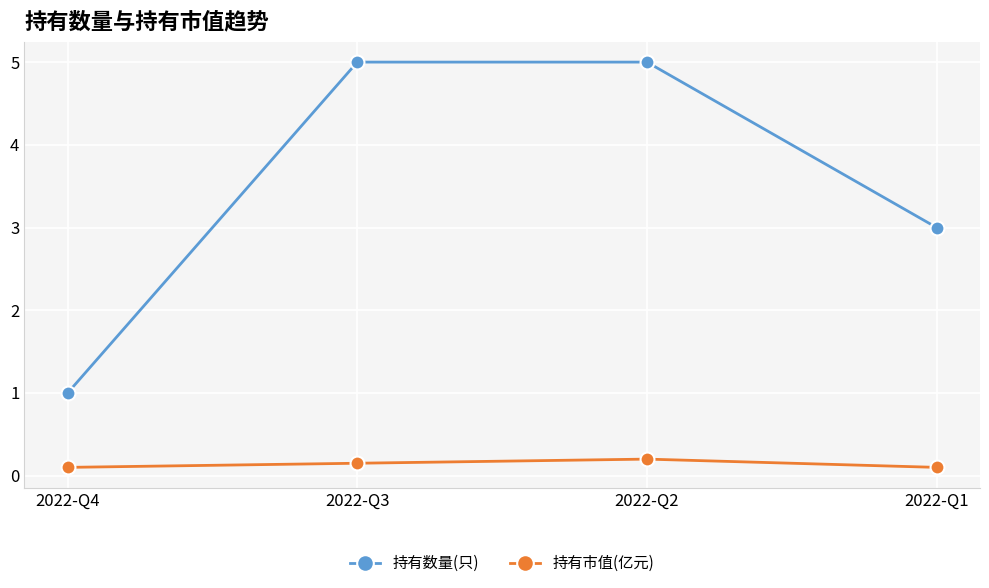

What is the minimum value for 持有数量(只)?

1.0